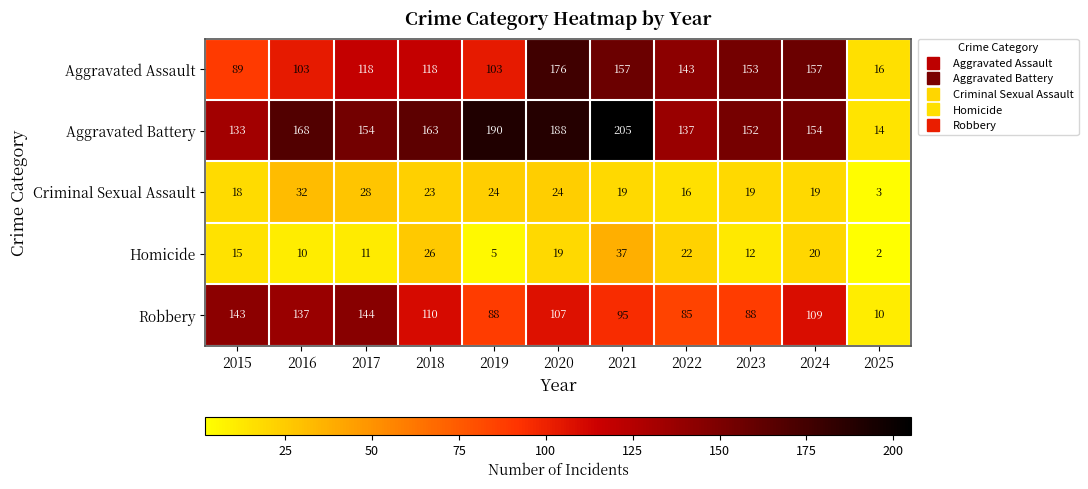

Rank the series at 2016 from highest to lowest value.

Aggravated Battery, Robbery, Aggravated Assault, Criminal Sexual Assault, Homicide